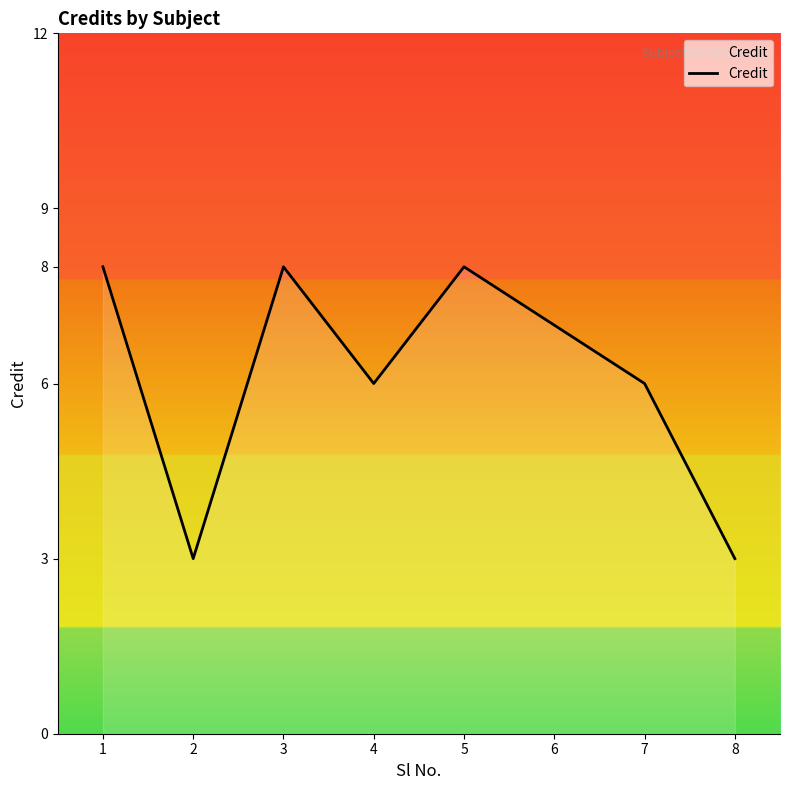

What is the greatest value displayed?

8